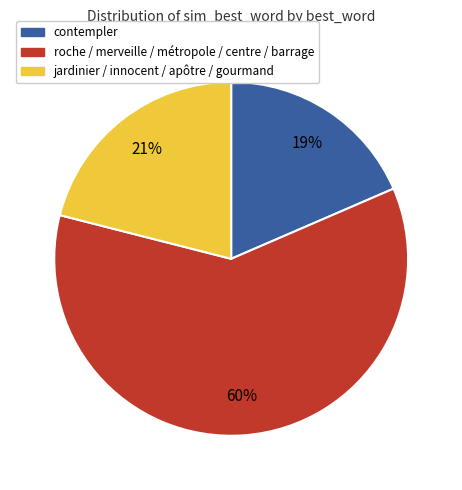

Is there any slice that represents more than half of the pie?

Yes